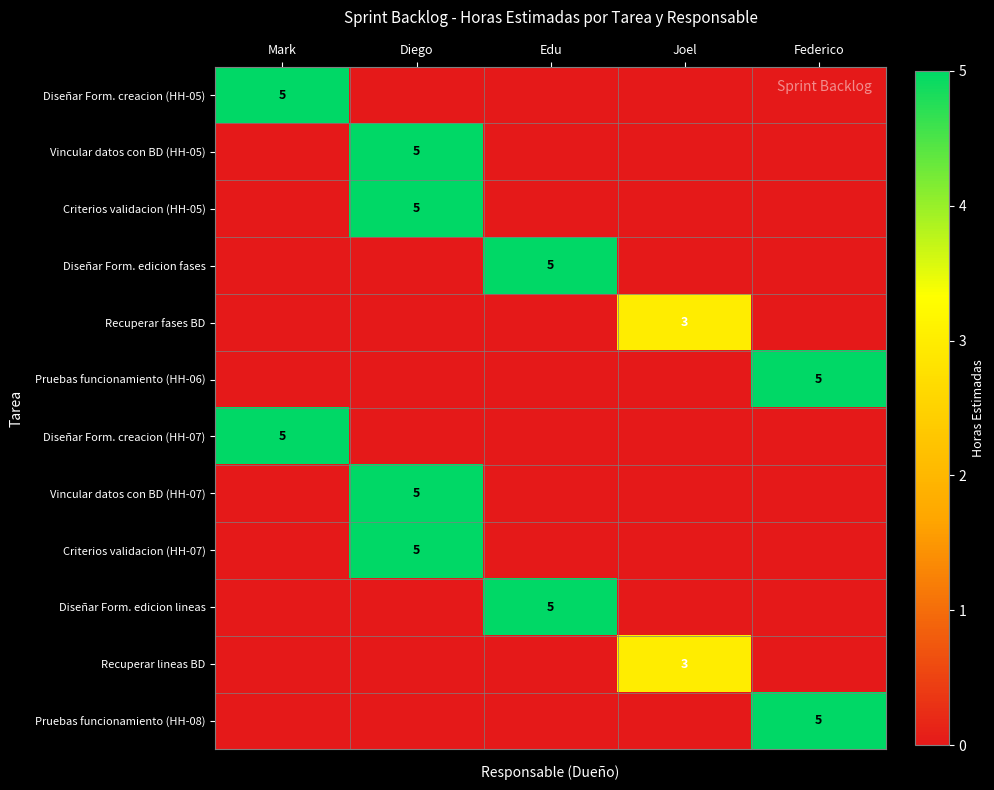

Which has a higher value, Joel or Mark?

Mark